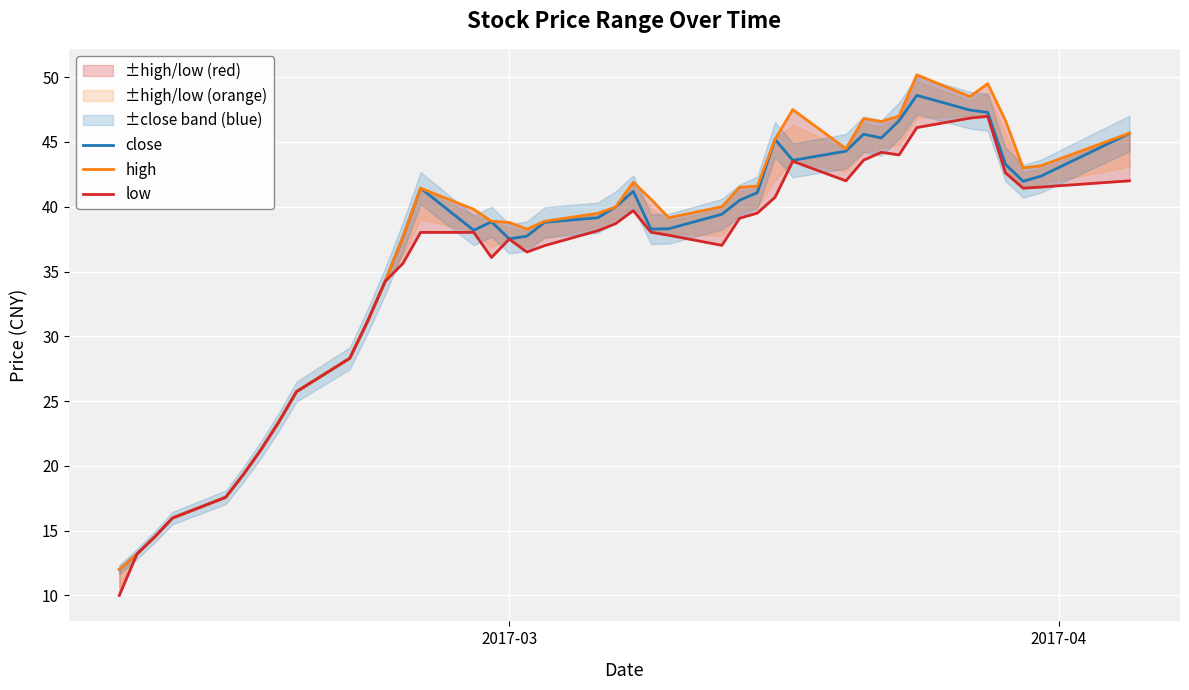

True or false: close and high intersect in this chart.

False